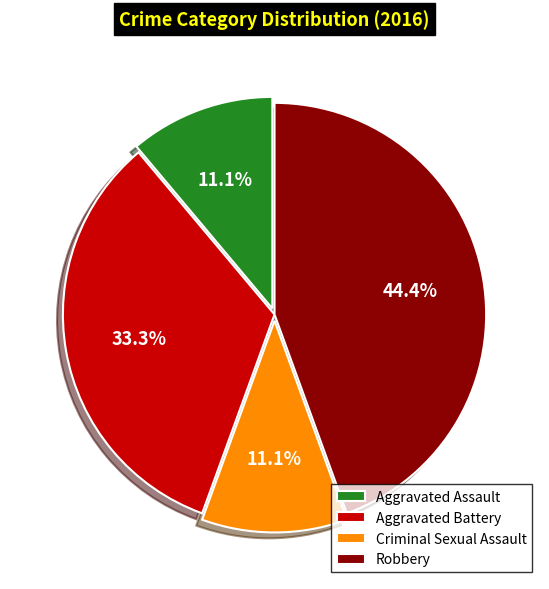

The Aggravated Assault slice represents 11% of the pie. True or false?

True